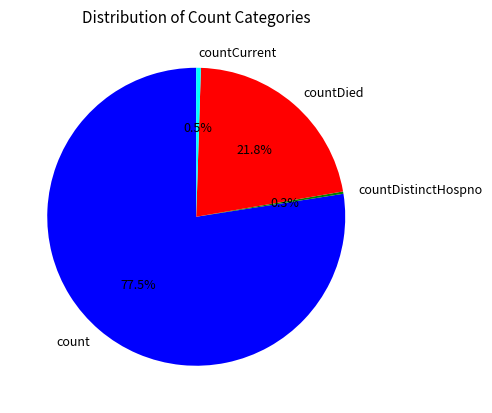

Is there any slice that represents more than half of the pie?

Yes